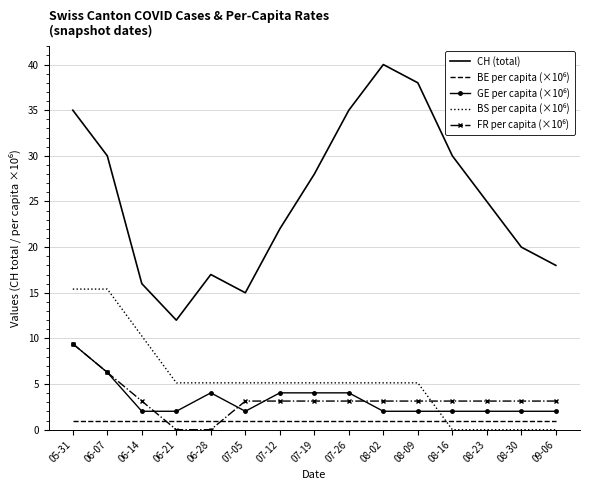

Which series has the largest total across all categories?

CH (total)